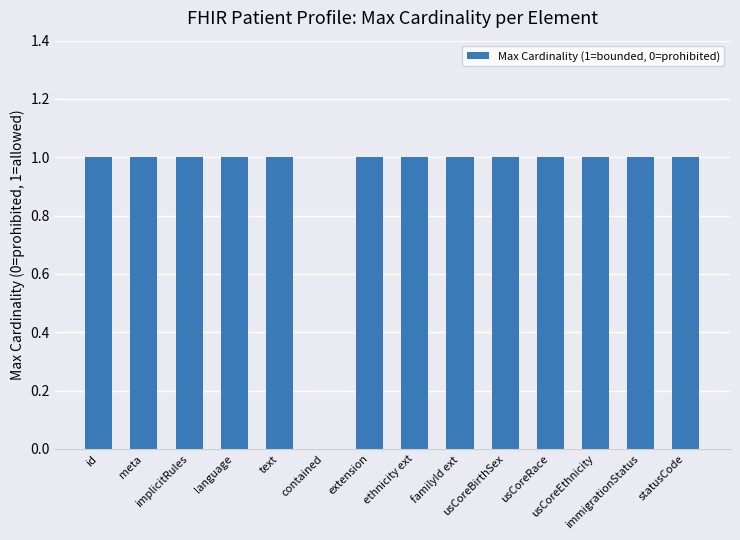

What is the sum of all values?

13